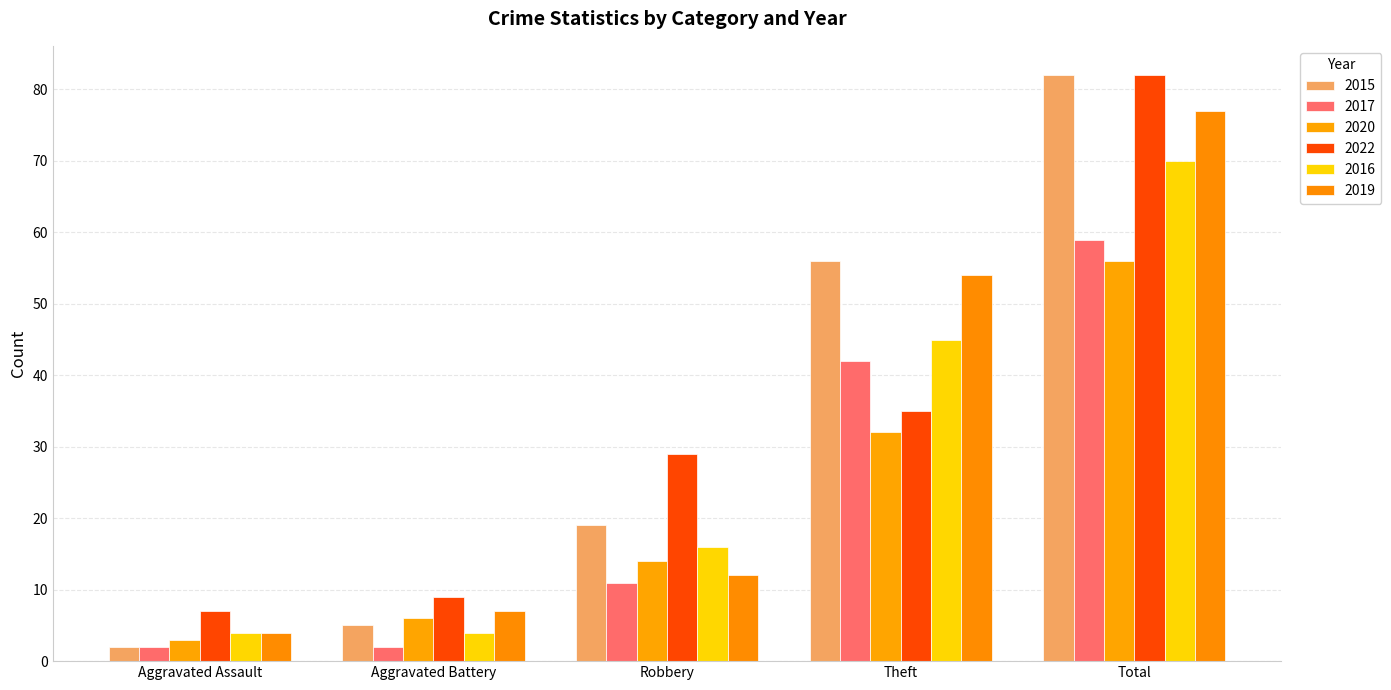

What is the sum of all 2017 values?

116